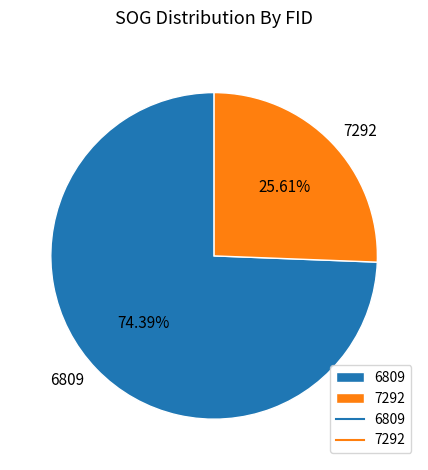

Which has a higher value, 6809 or 7292?

6809